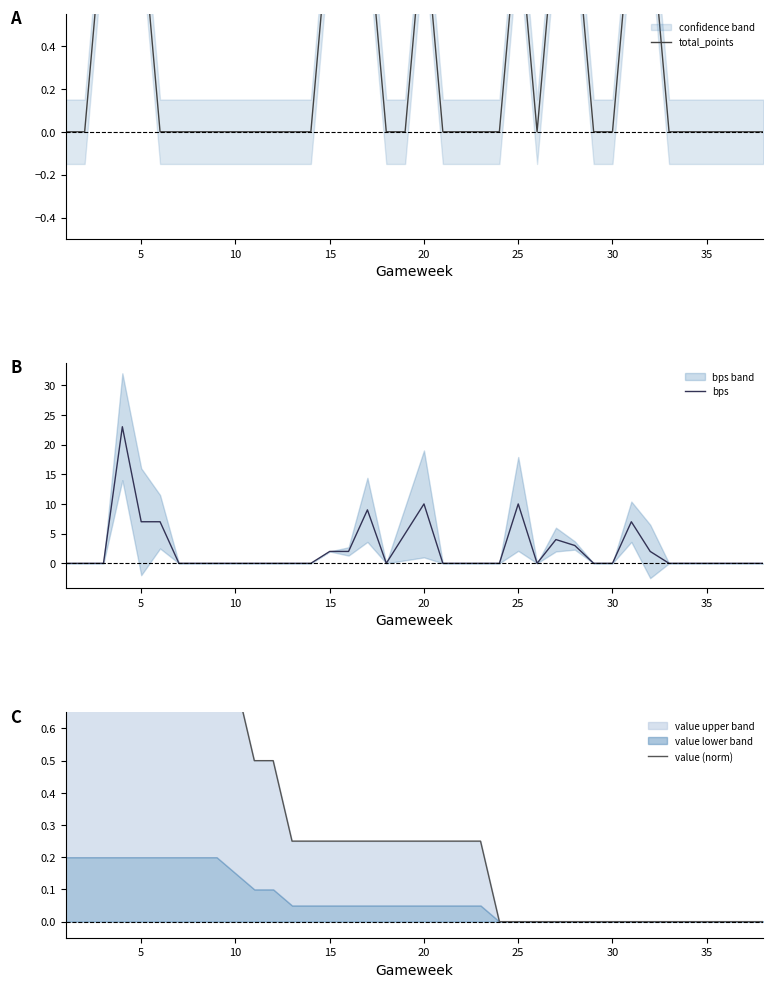

The bps series shows 13 at 20. True or false?

False